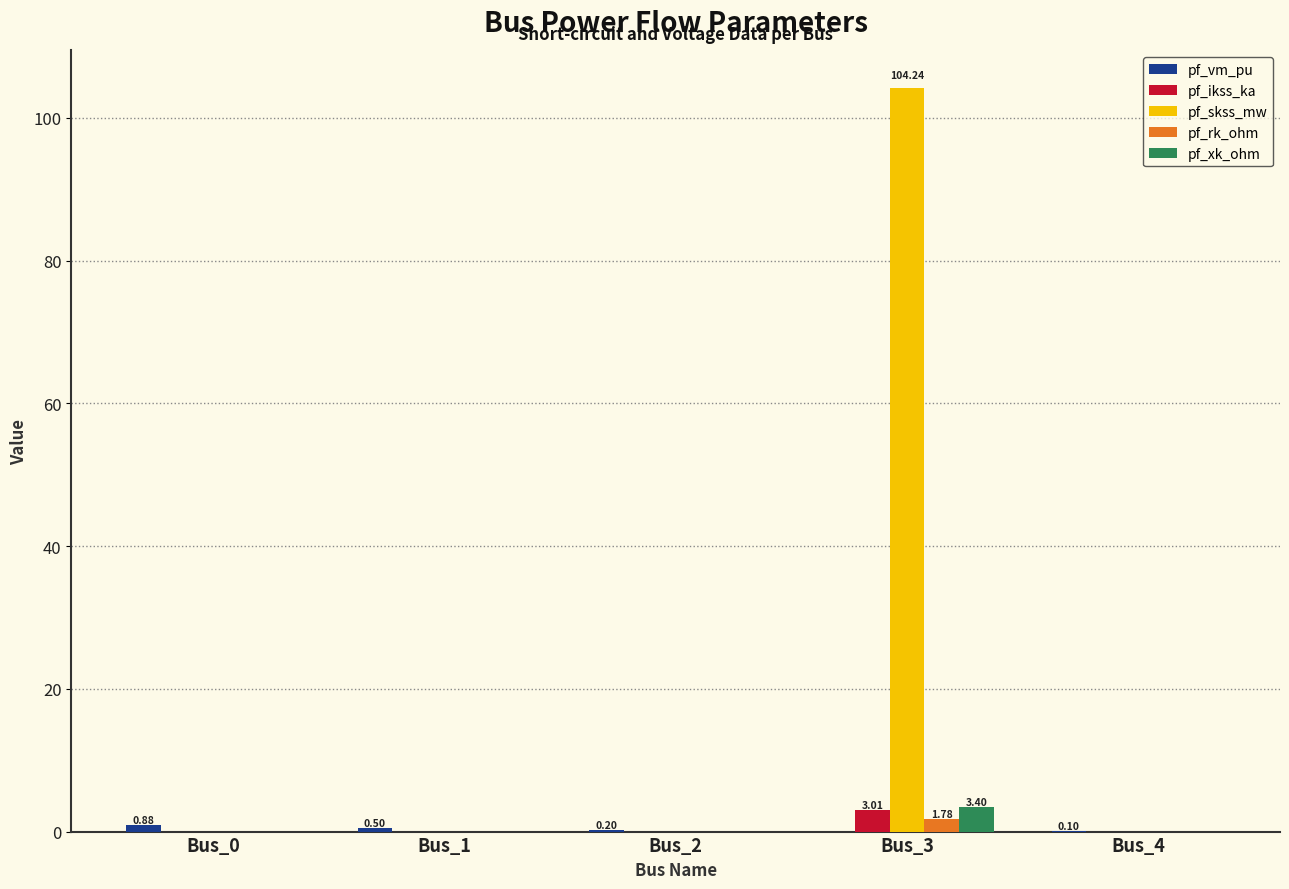

At which category is the sum across all series the highest?

Bus_3